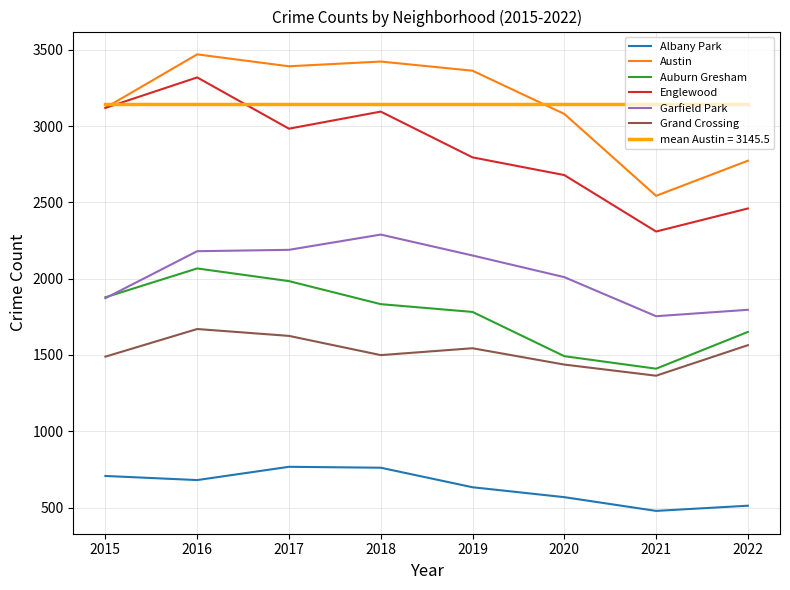

Which category has the highest value across all series?

2016